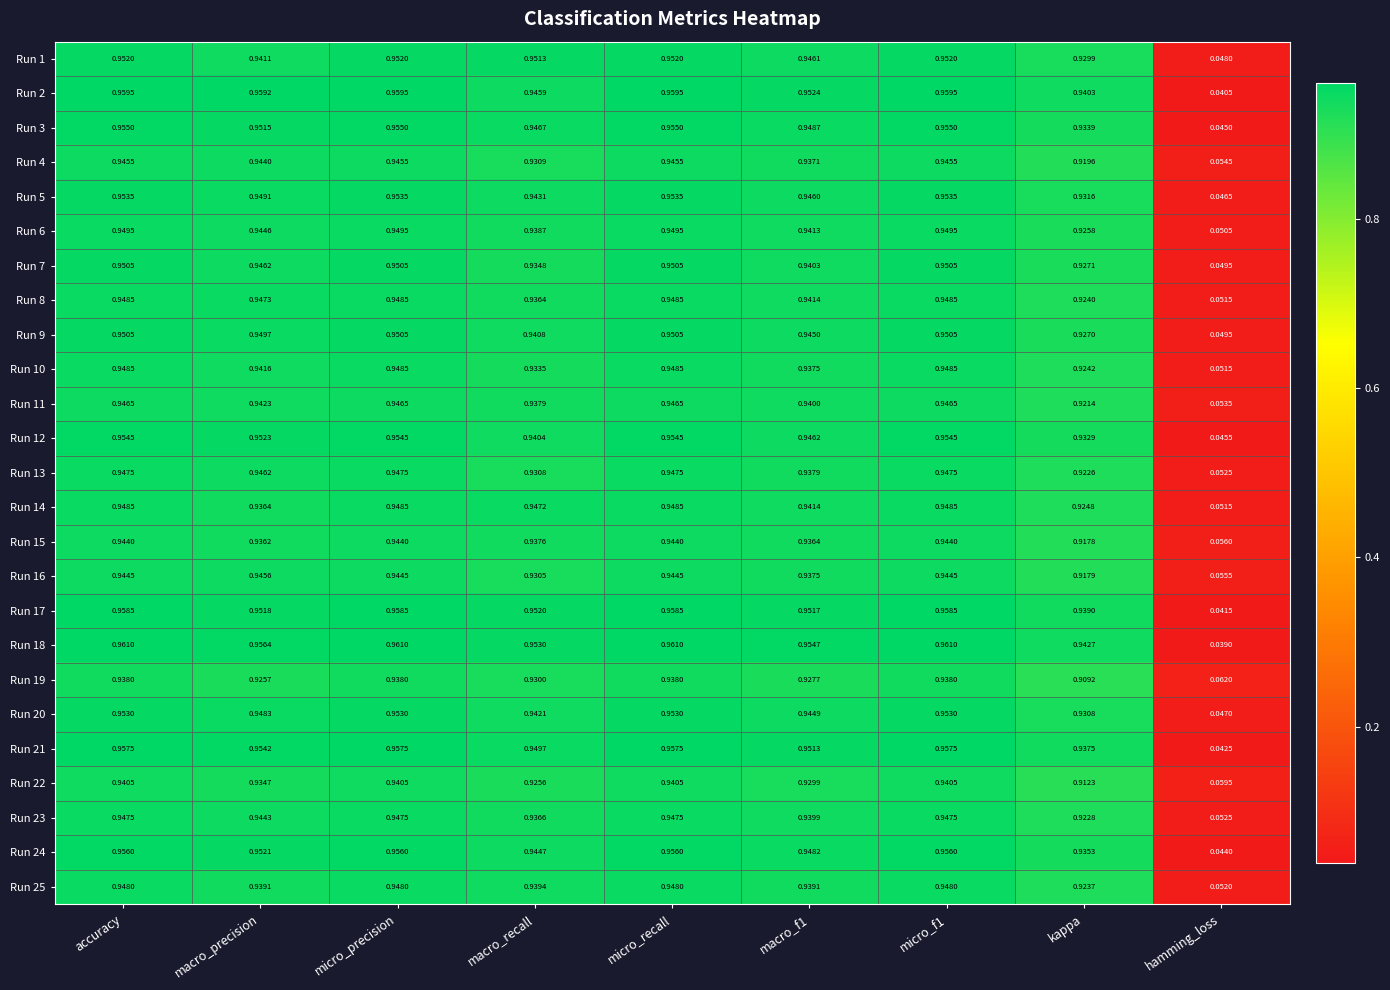

At which label is Run 4 closest to 0?

hamming_loss